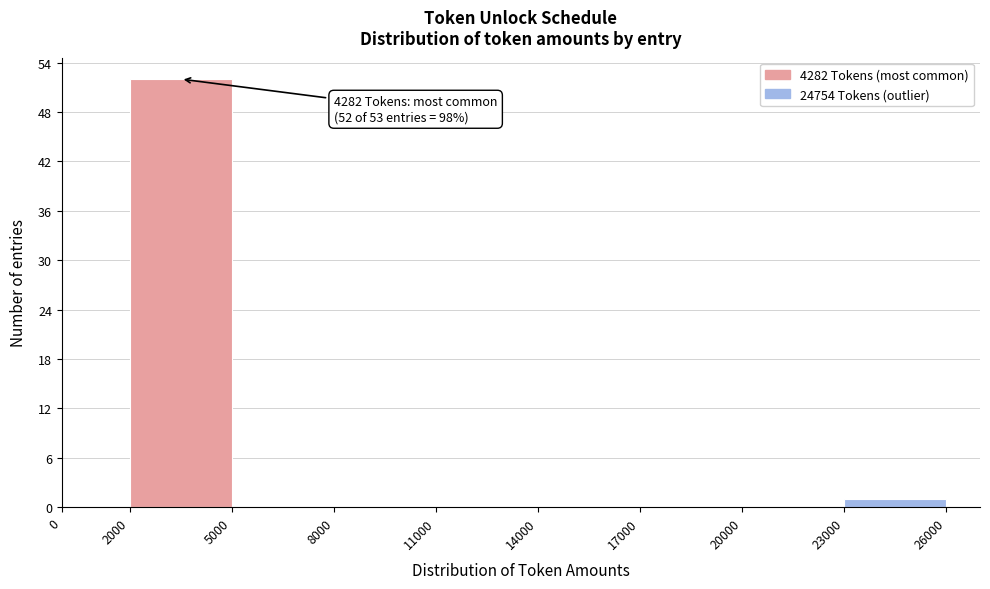

Over which range of the x-axis is the bar tallest?

2000 to 5000